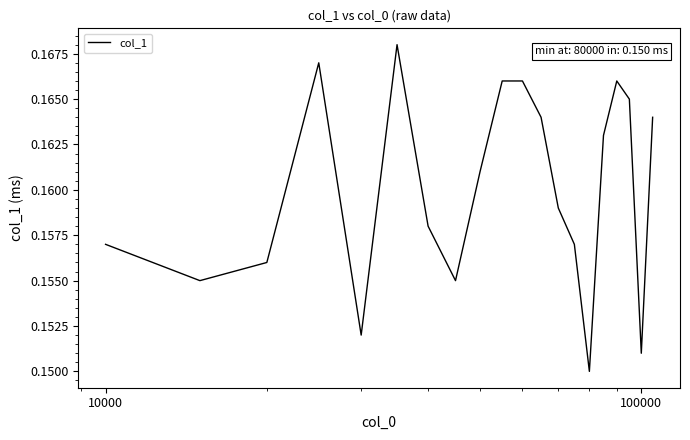

What is the value of the 16th point from the left?

0.2